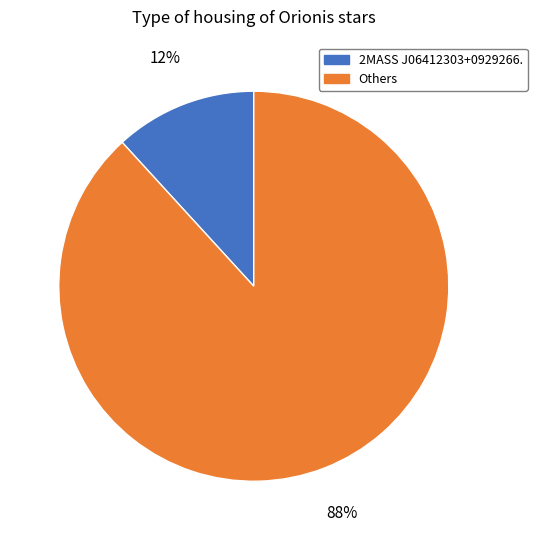

Rank the categories by value from lowest to highest.

2MASS J06412303+0929266., Others